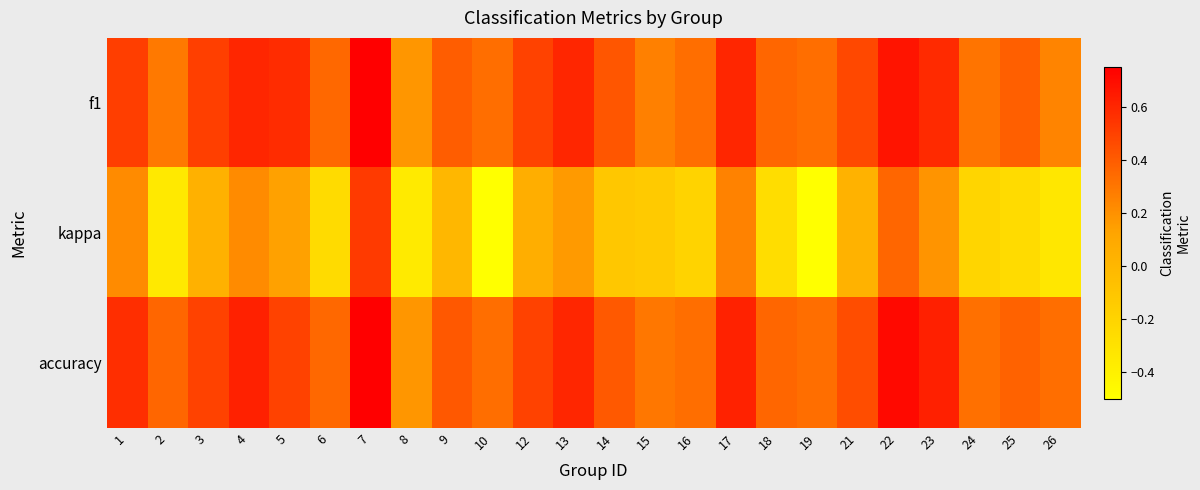

Reading left to right, what are all the values shown in this chart?

f1: 1=0.5	2=0.3	3=0.5	4=0.6	5=0.6	6=0.4	7=0.8	8=0.2	9=0.4	10=0.3	12=0.5	13=0.6	14=0.4	15=0.3	16=0.3	17=0.6	18=0.4	19=0.3	21=0.5	22=0.7	23=0.6	24=0.3	25=0.4	26=0.2
kappa: 1=0.2	2=-0.4	3=0.0	4=0.2	5=0.1	6=-0.3	7=0.5	8=-0.4	9=0.0	10=-0.5	12=0.1	13=0.2	14=-0.1	15=-0.1	16=-0.2	17=0.3	18=-0.3	19=-0.5	21=0.0	22=0.4	23=0.2	24=-0.2	25=-0.2	26=-0.3
accuracy: 1=0.6	2=0.4	3=0.5	4=0.6	5=0.5	6=0.4	7=0.8	8=0.2	9=0.4	10=0.3	12=0.5	13=0.6	14=0.4	15=0.3	16=0.3	17=0.6	18=0.4	19=0.3	21=0.5	22=0.7	23=0.6	24=0.3	25=0.4	26=0.3